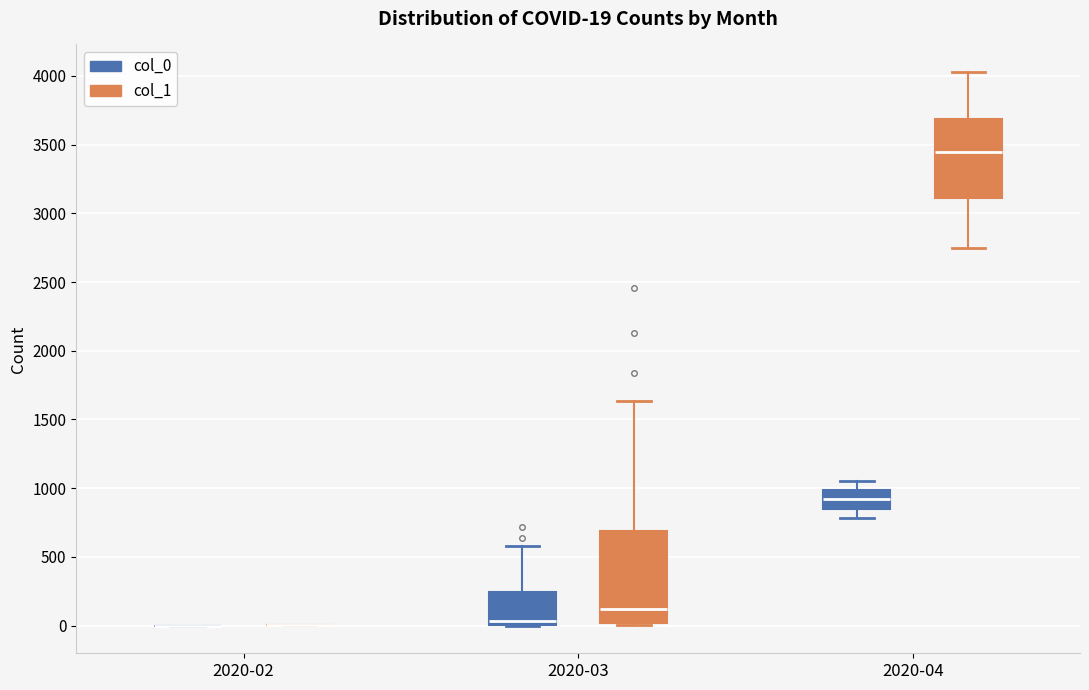

Which box is the tallest, from its lower edge to its upper edge?

2020-03 (col_1)